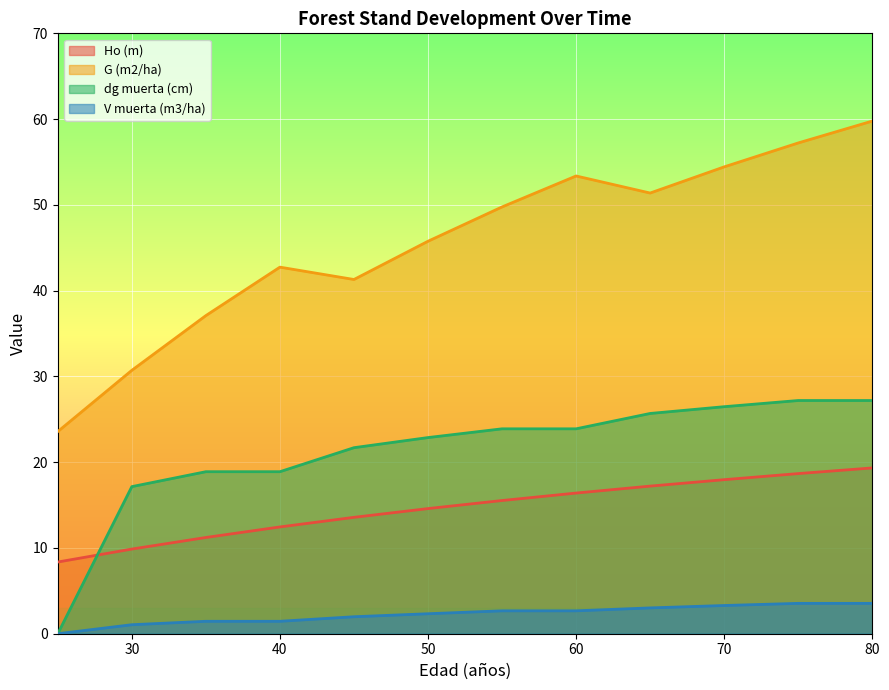

What is the spread (max minus min) of values at 30?

29.7